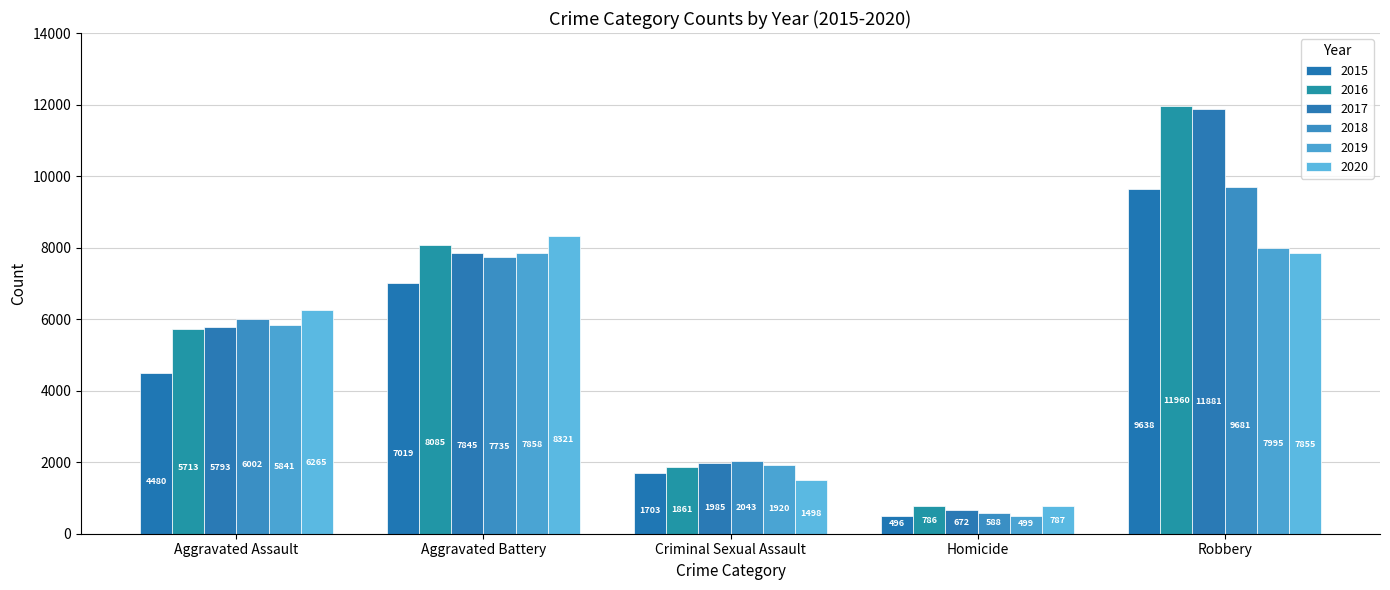

At which label is 2016 closest to 6373?

Aggravated Assault